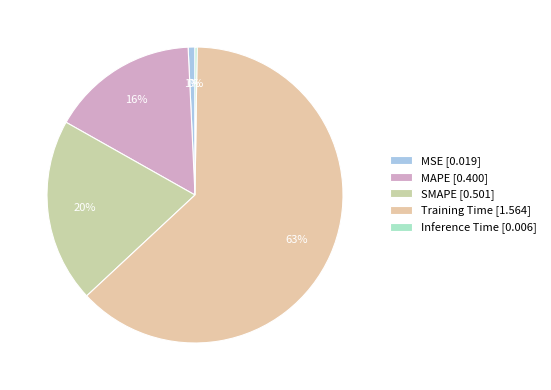

What is the total percentage of Inference Time and MSE?

1.0%